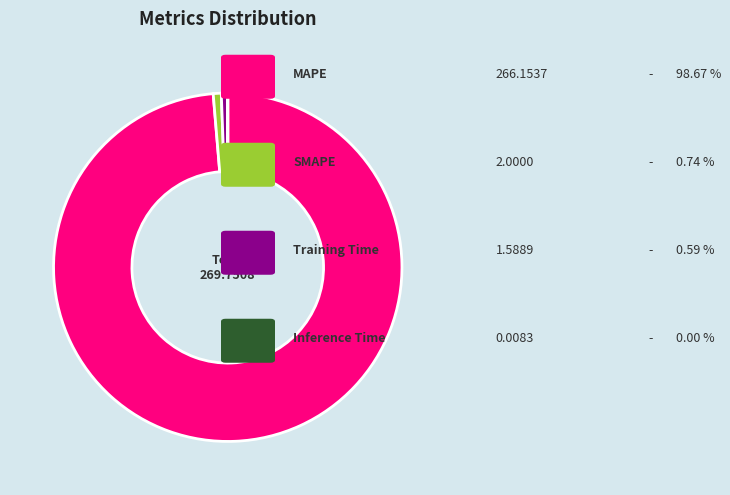

Is there a majority slice in this chart?

Yes